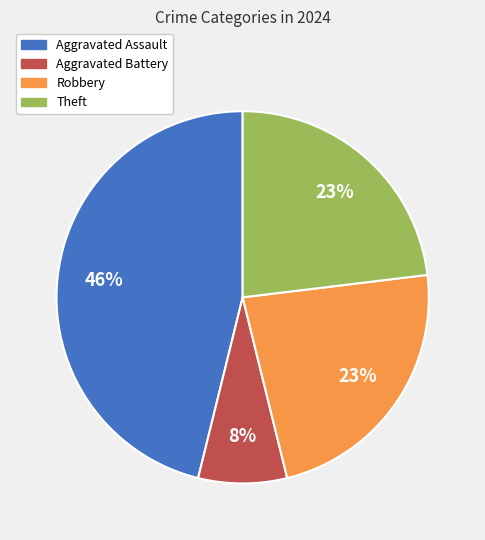

To the nearest percent, what is the difference between the largest and smallest slice percentages?

38%